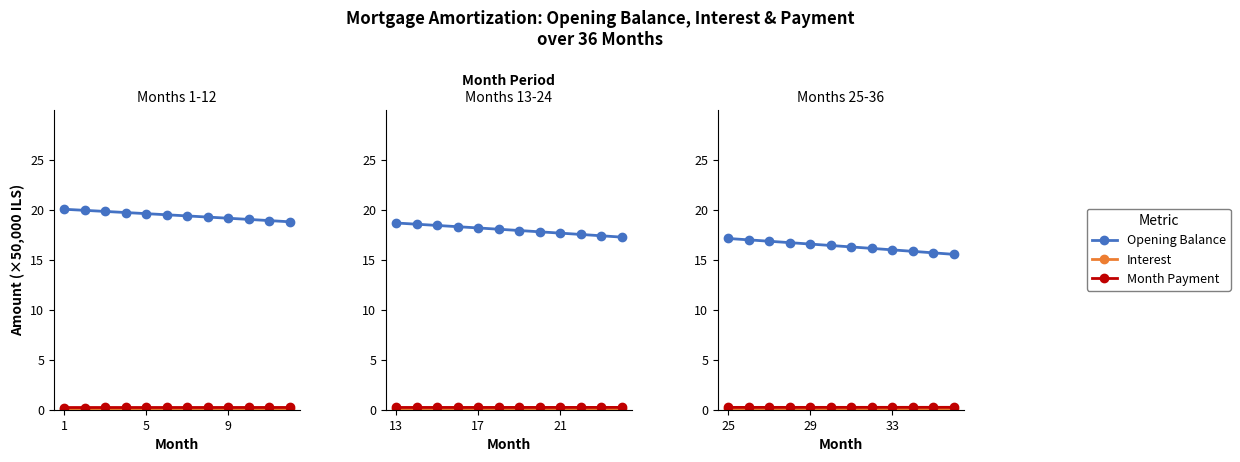

Where does the opening_balance series first go above 16?

25